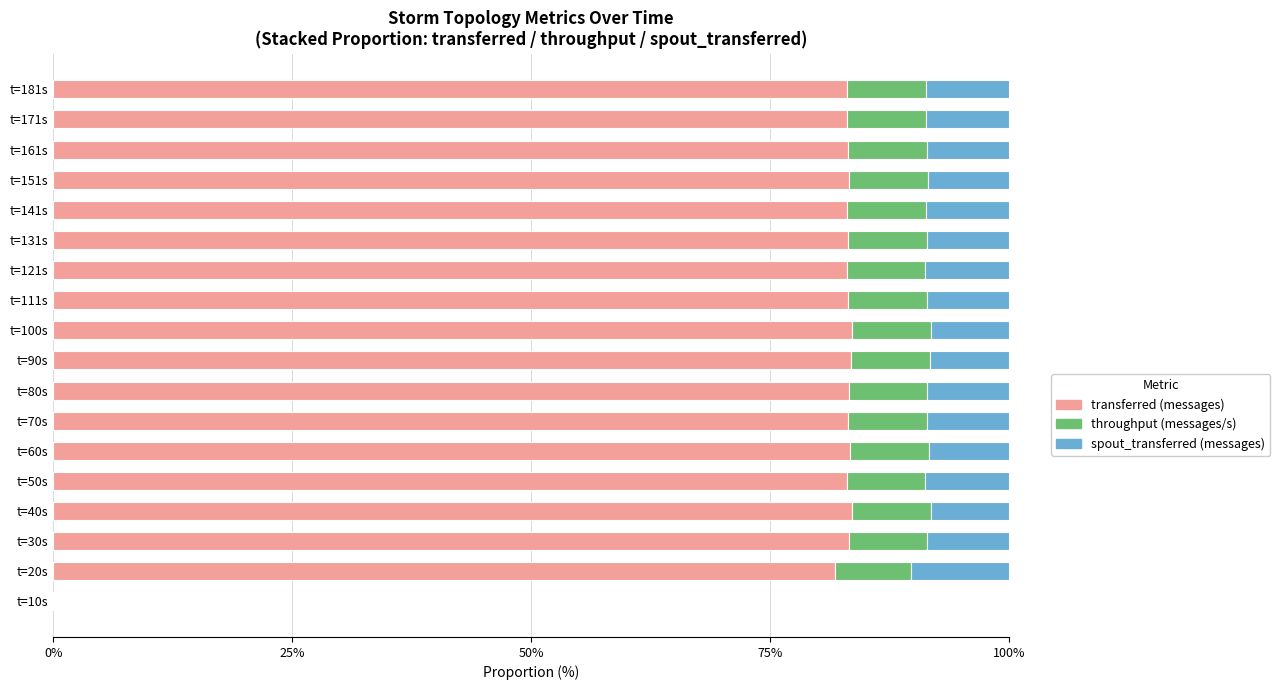

What is the sum of the transferred (messages) values at t=161s and t=10s?

83.1